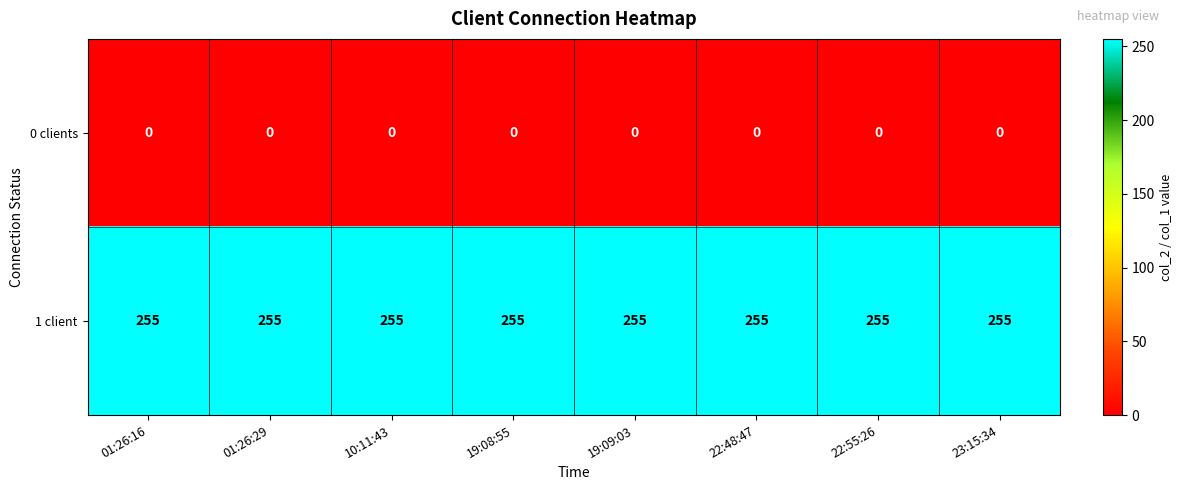

What is the sum of all 1 client values?

2040